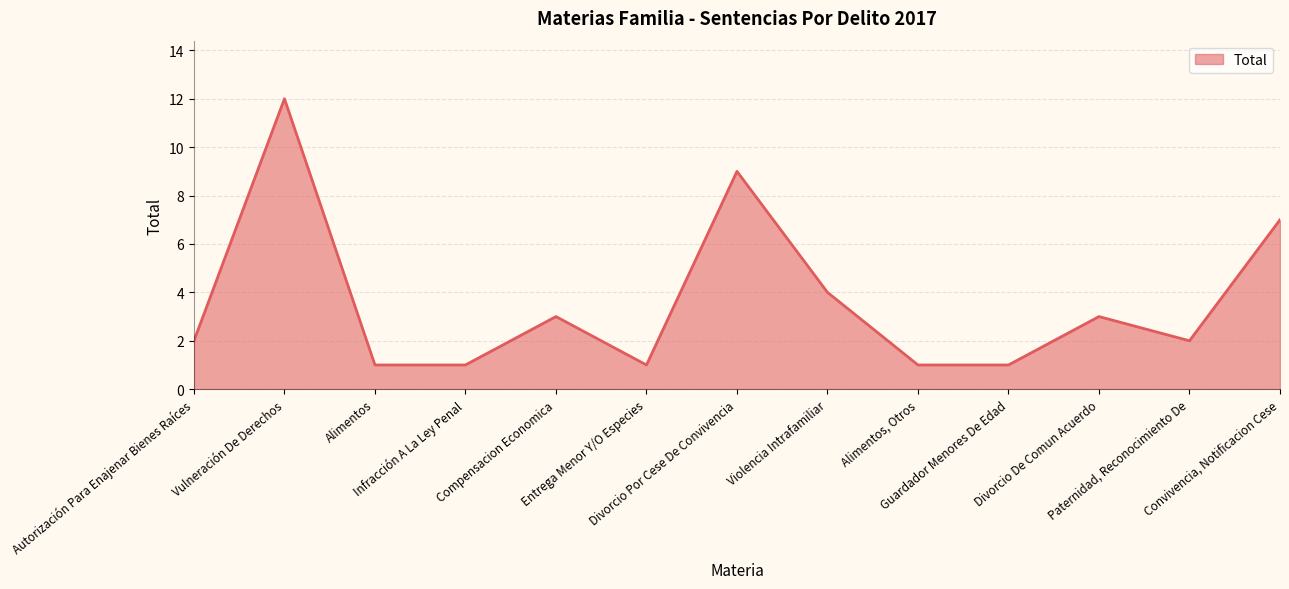

What position from the left is Autorización Para Enajenar Bienes Raíces?

1